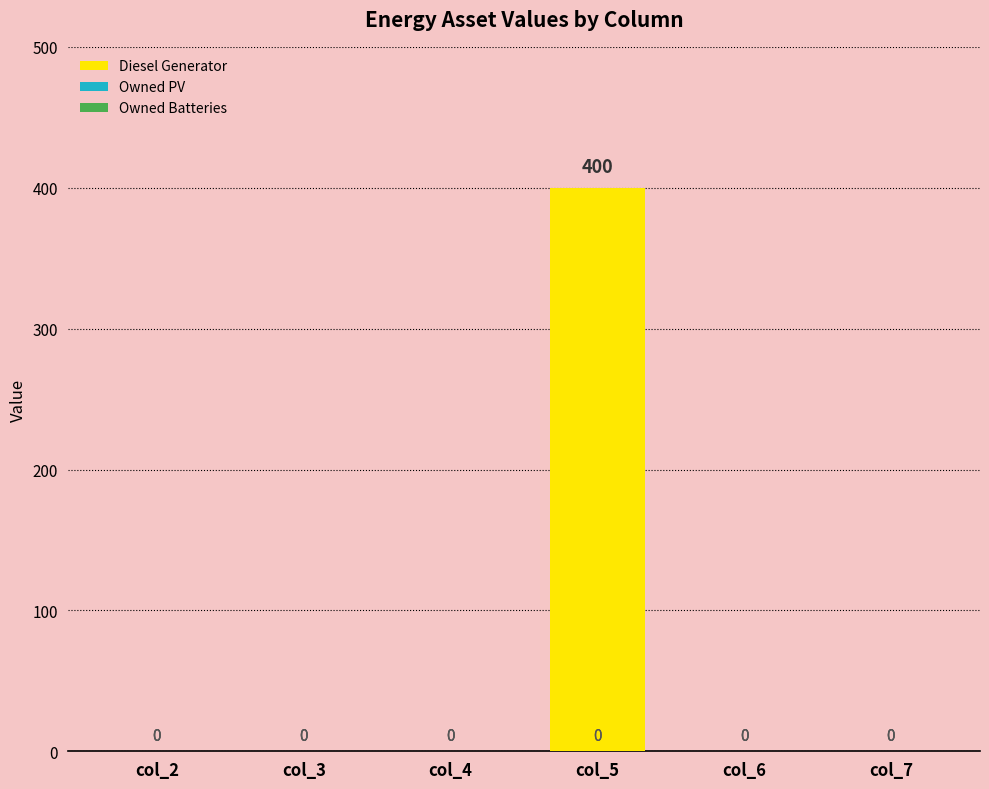

True or false: the data shows 400 at col_5.

True